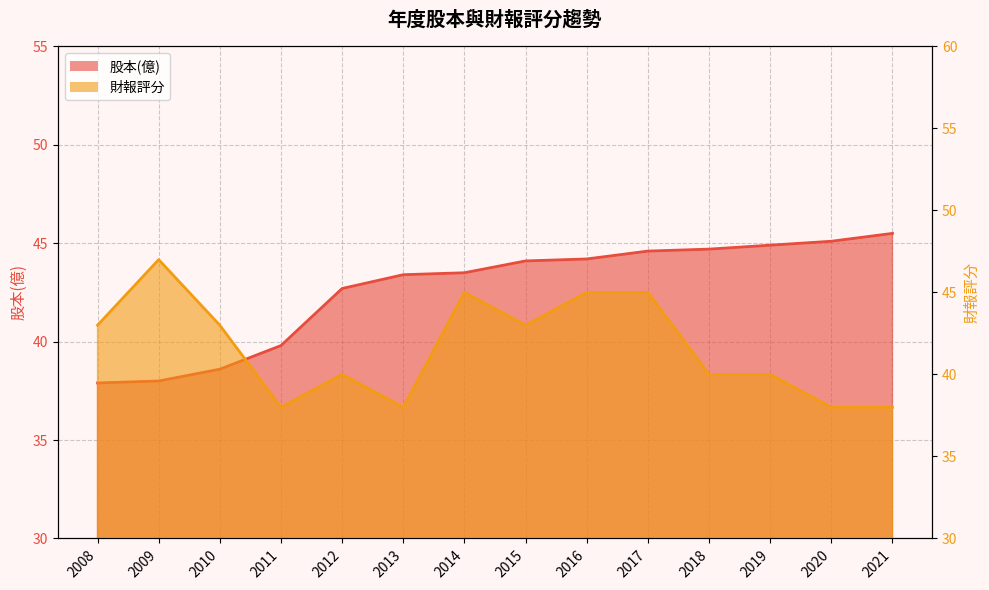

The 財報評分 series shows 65.1 at 2014. True or false?

False